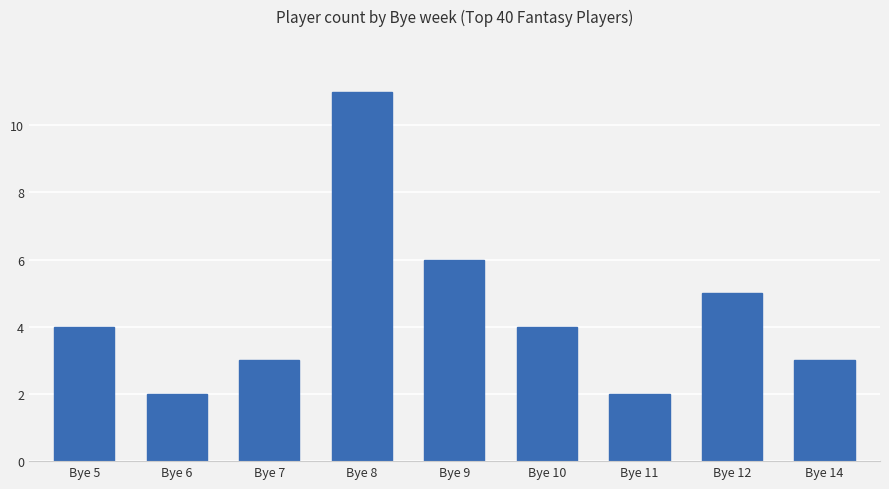

At which category does the chart reach its peak across all series?

Bye 8